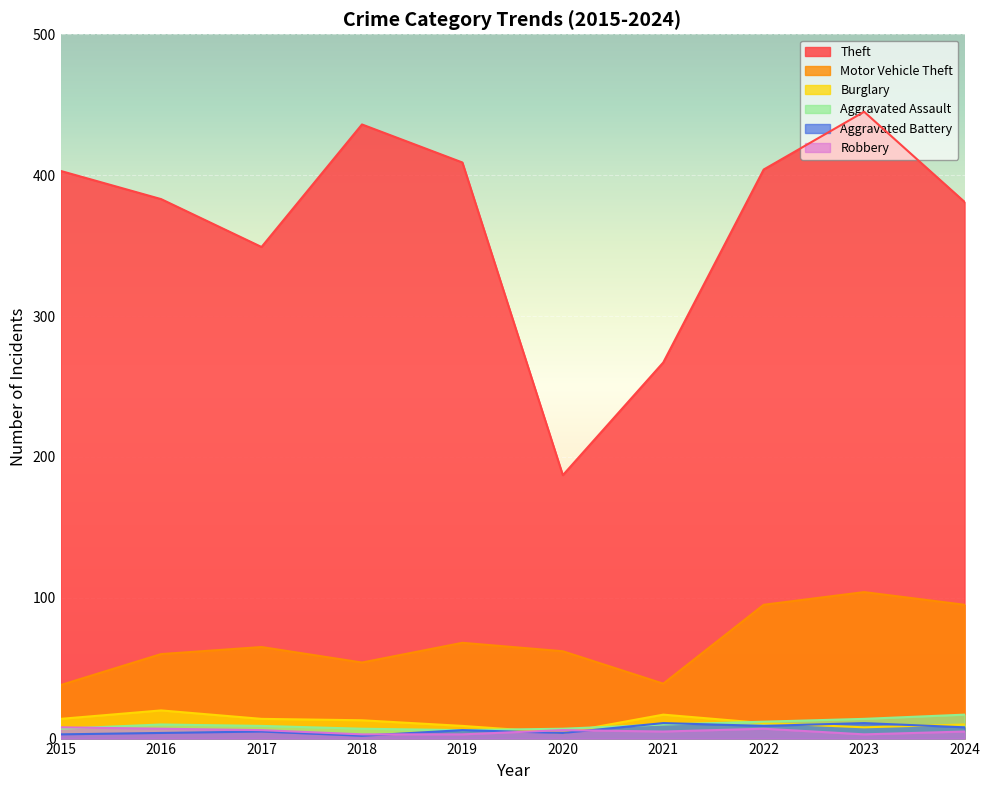

The Burglary series shows 17 at 2021. True or false?

True